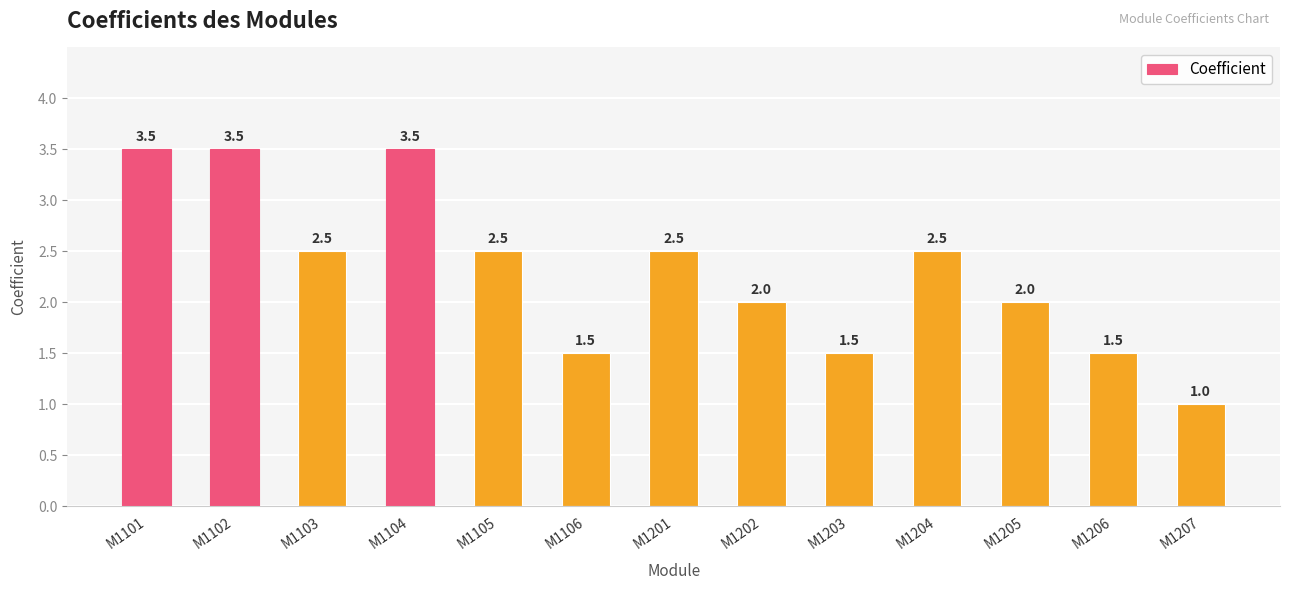

Is it true that the value at M1207 is 1.0?

True